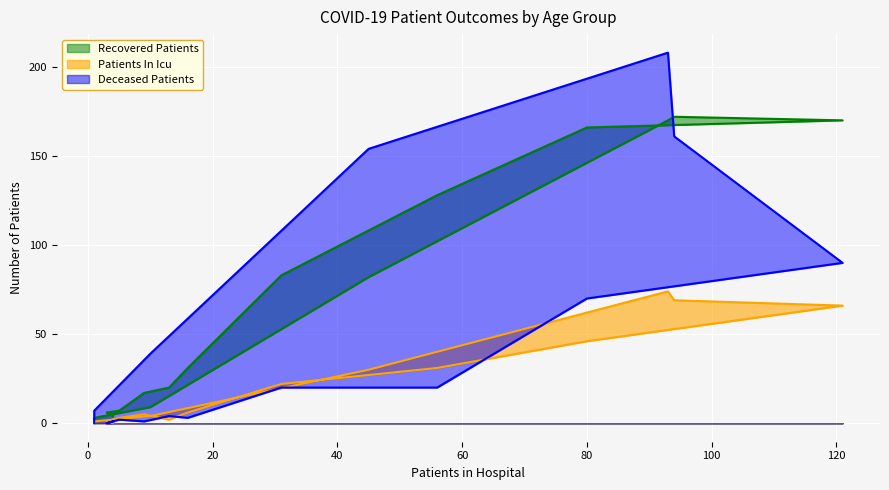

What are all the series names shown in the legend?

recovered_patients, patients_in_icu, deceased_patients